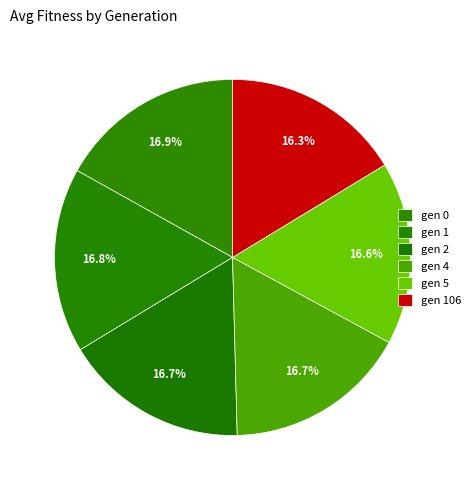

Count the number of slices in the pie.

6